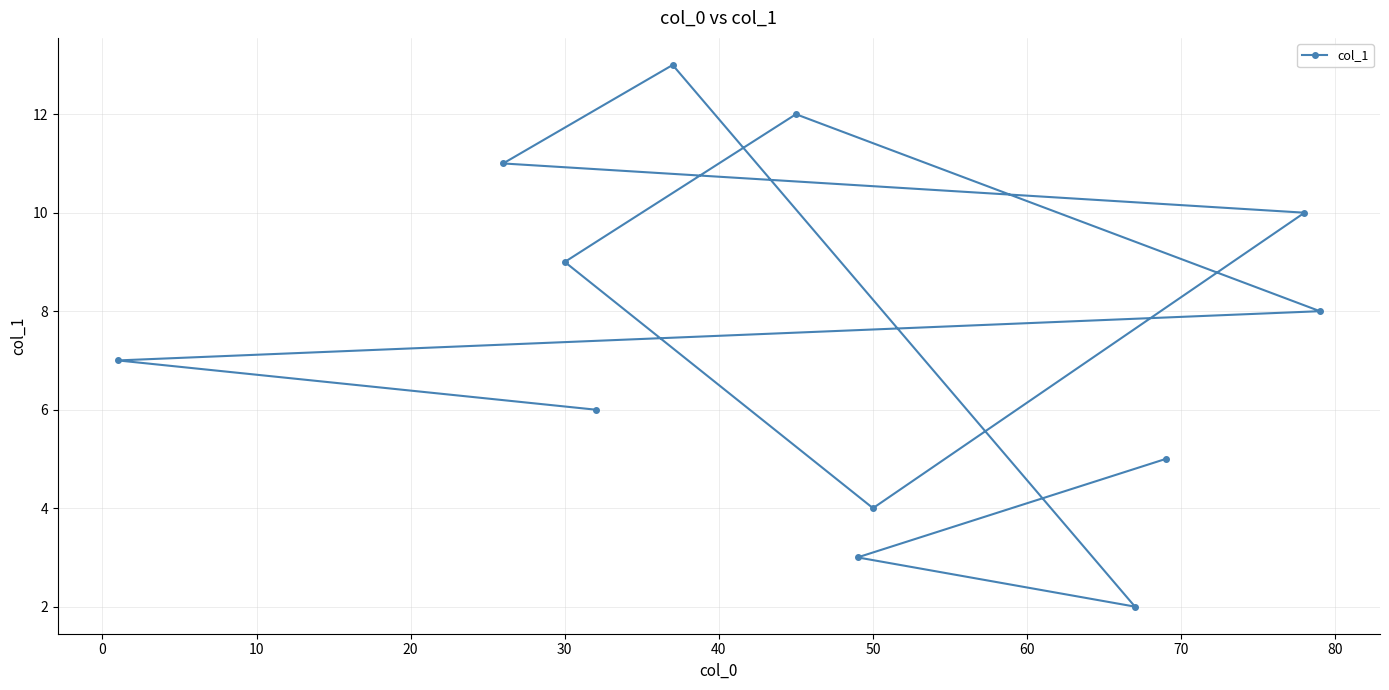

What is the sum of all values?

90.0